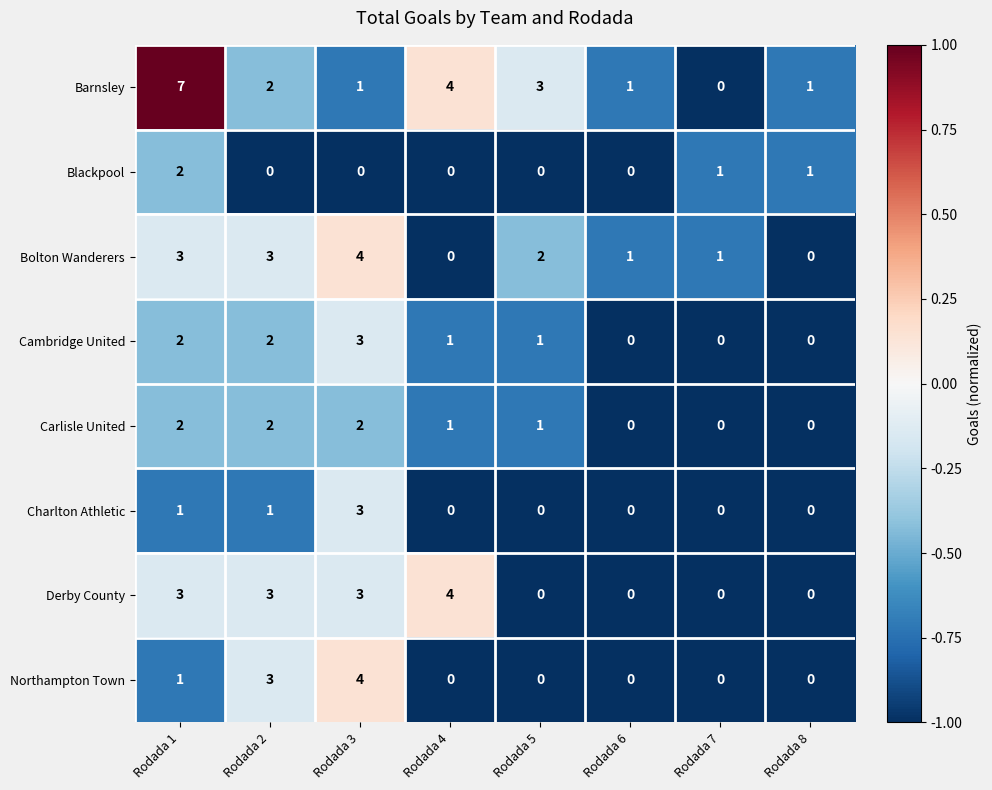

Which series has the largest total across all categories?

Barnsley